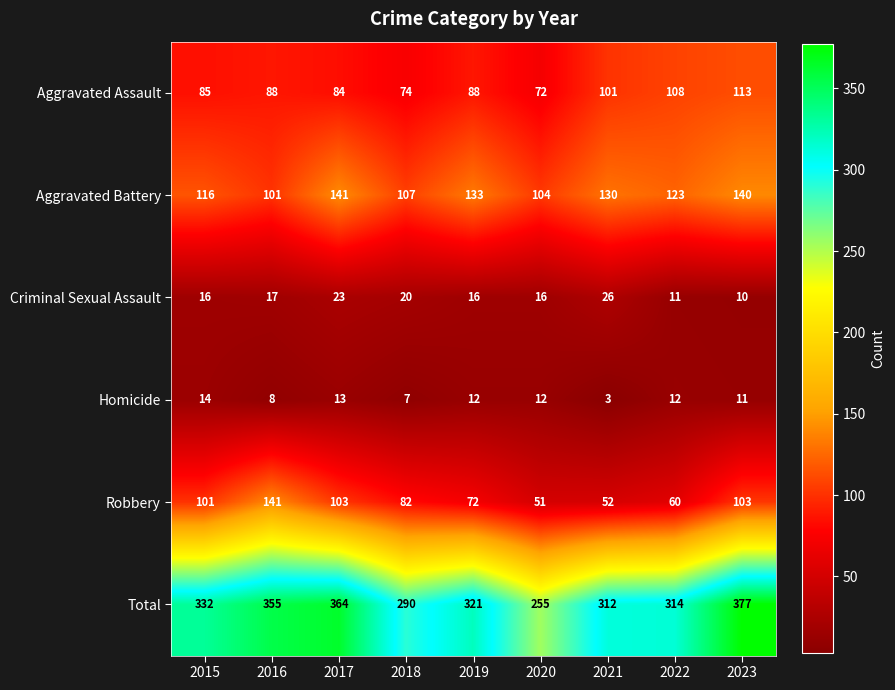

Which series changed the most between 2017 and 2020?

Total